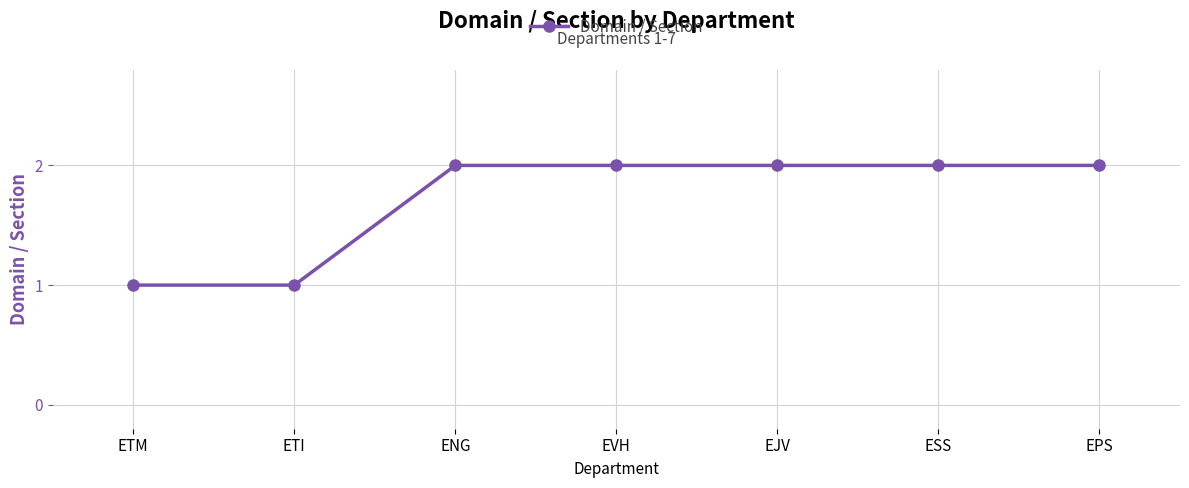

The value at EJV is 2. True or false?

True